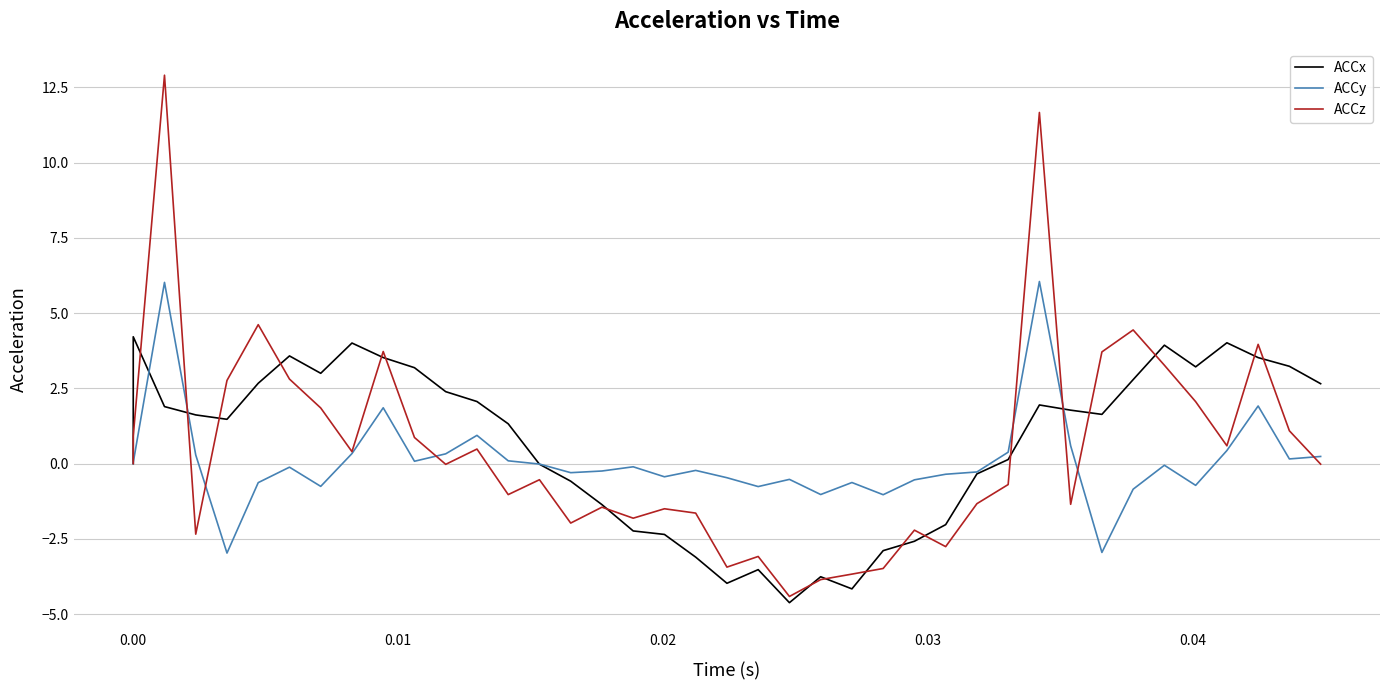

The value of ACCx at 12 is 2.7. True or false?

False